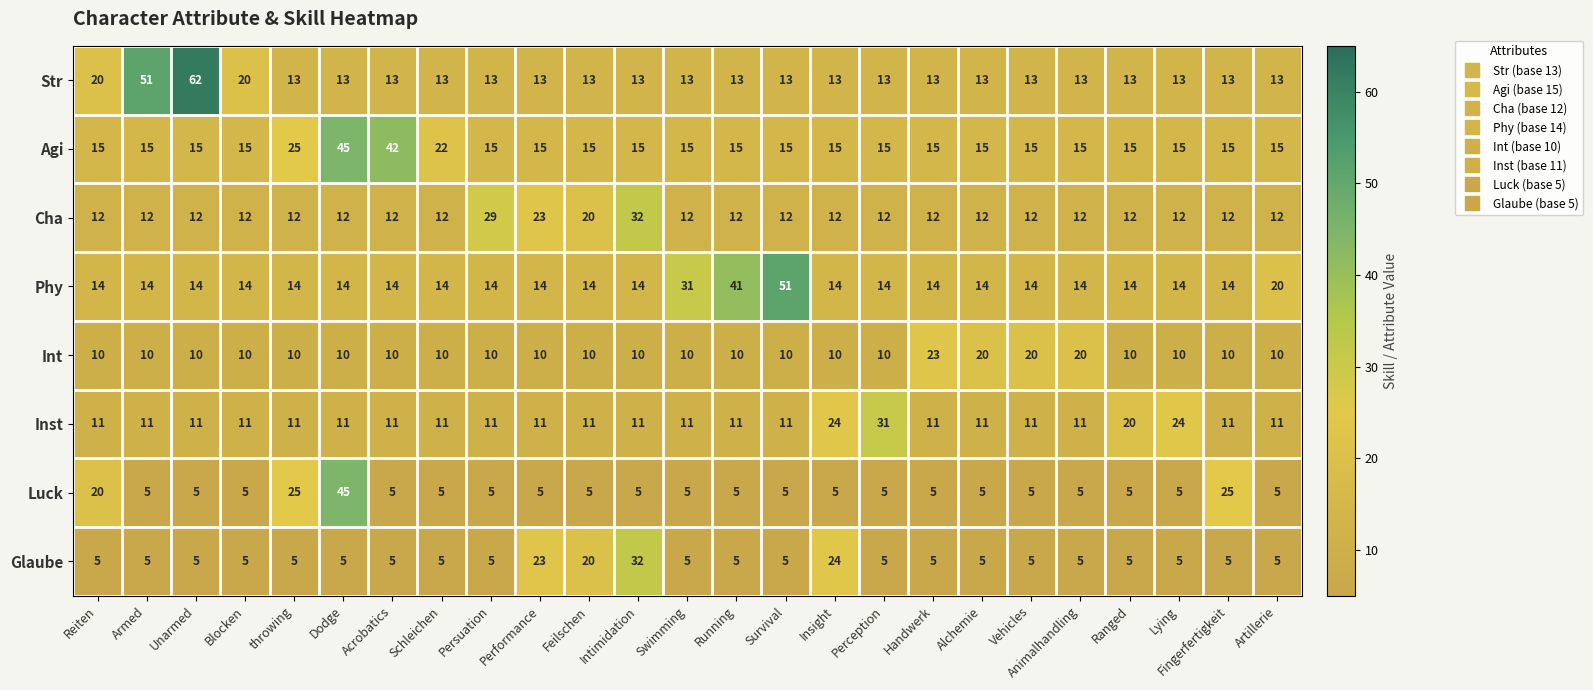

Which series has the widest spread of values?

Str